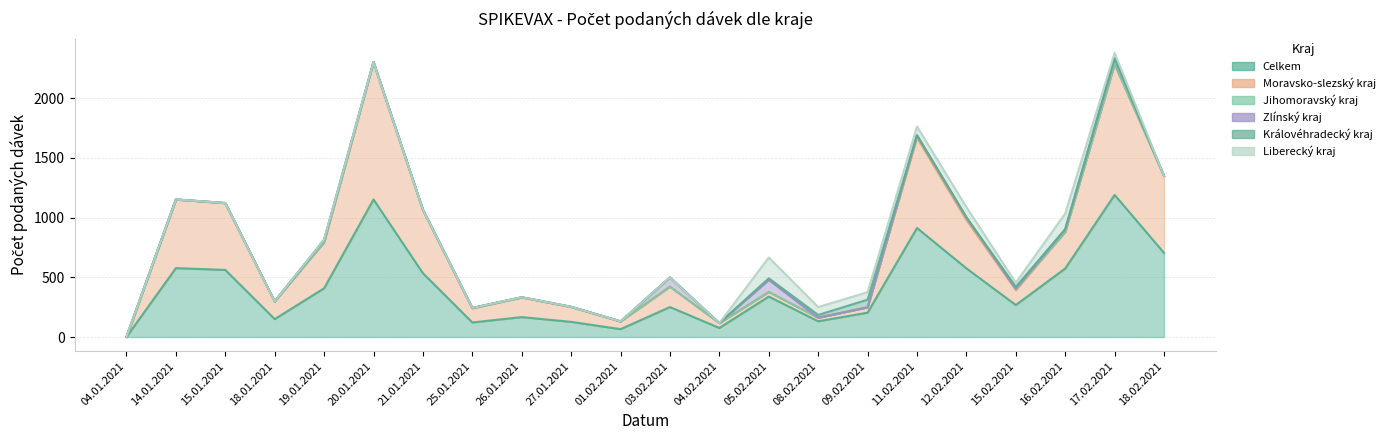

What is the highest value of the Liberecký kraj series?

174